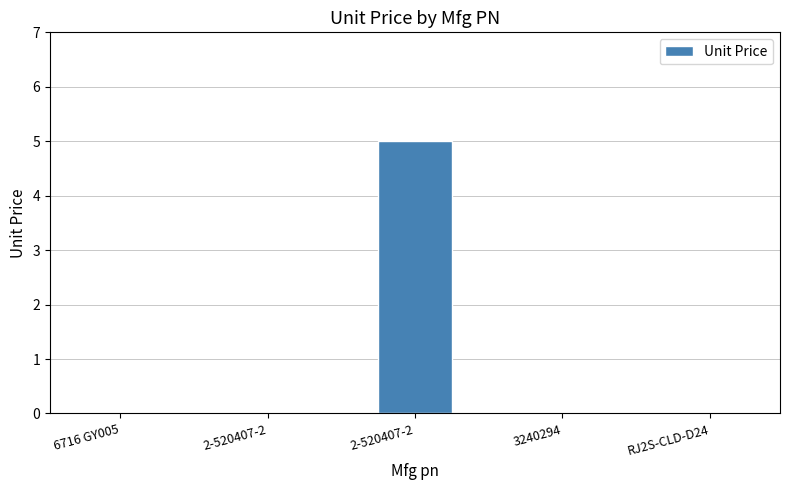

The chart shows a value of 0 at 2-520407-2. True or false?

True